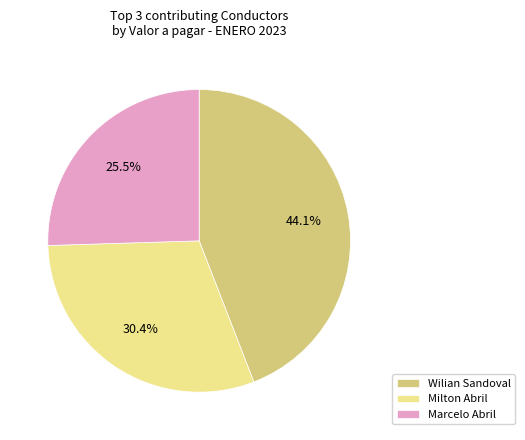

Which has a higher value, Marcelo Abril or Milton Abril?

Milton Abril